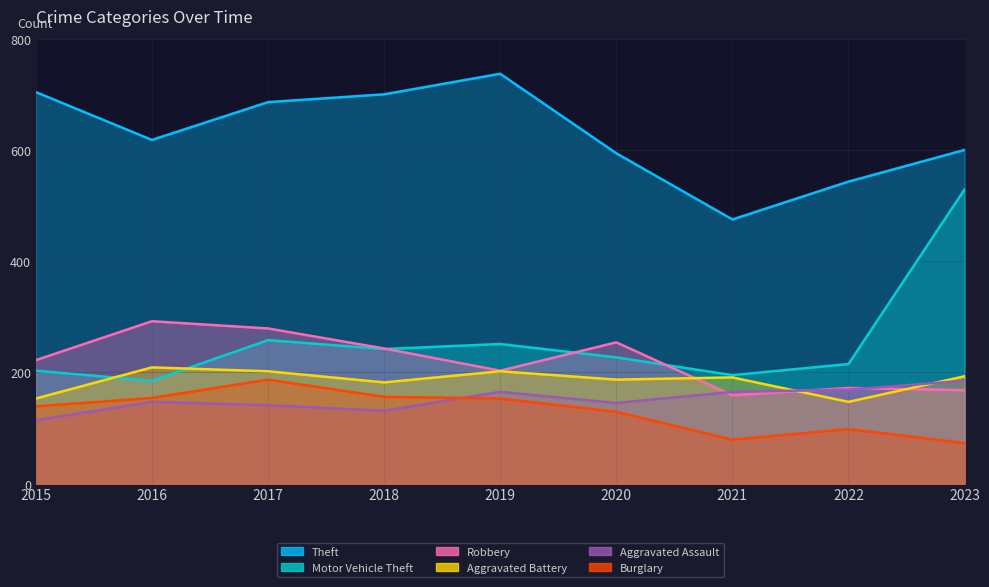

Reading left to right, list all the values displayed in this chart.

Theft: 2015=704	2016=618	2017=686	2018=700	2019=737	2020=594	2021=475	2022=543	2023=600
Motor Vehicle Theft: 2015=203	2016=185	2017=258	2018=242	2019=251	2020=227	2021=195	2022=215	2023=529
Robbery: 2015=222	2016=292	2017=279	2018=243	2019=203	2020=254	2021=159	2022=172	2023=168
Aggravated Battery: 2015=153	2016=209	2017=202	2018=182	2019=202	2020=187	2021=191	2022=147	2023=193
Aggravated Assault: 2015=114	2016=147	2017=141	2018=131	2019=165	2020=145	2021=165	2022=169	2023=185
Burglary: 2015=139	2016=154	2017=187	2018=156	2019=153	2020=129	2021=79	2022=98	2023=73